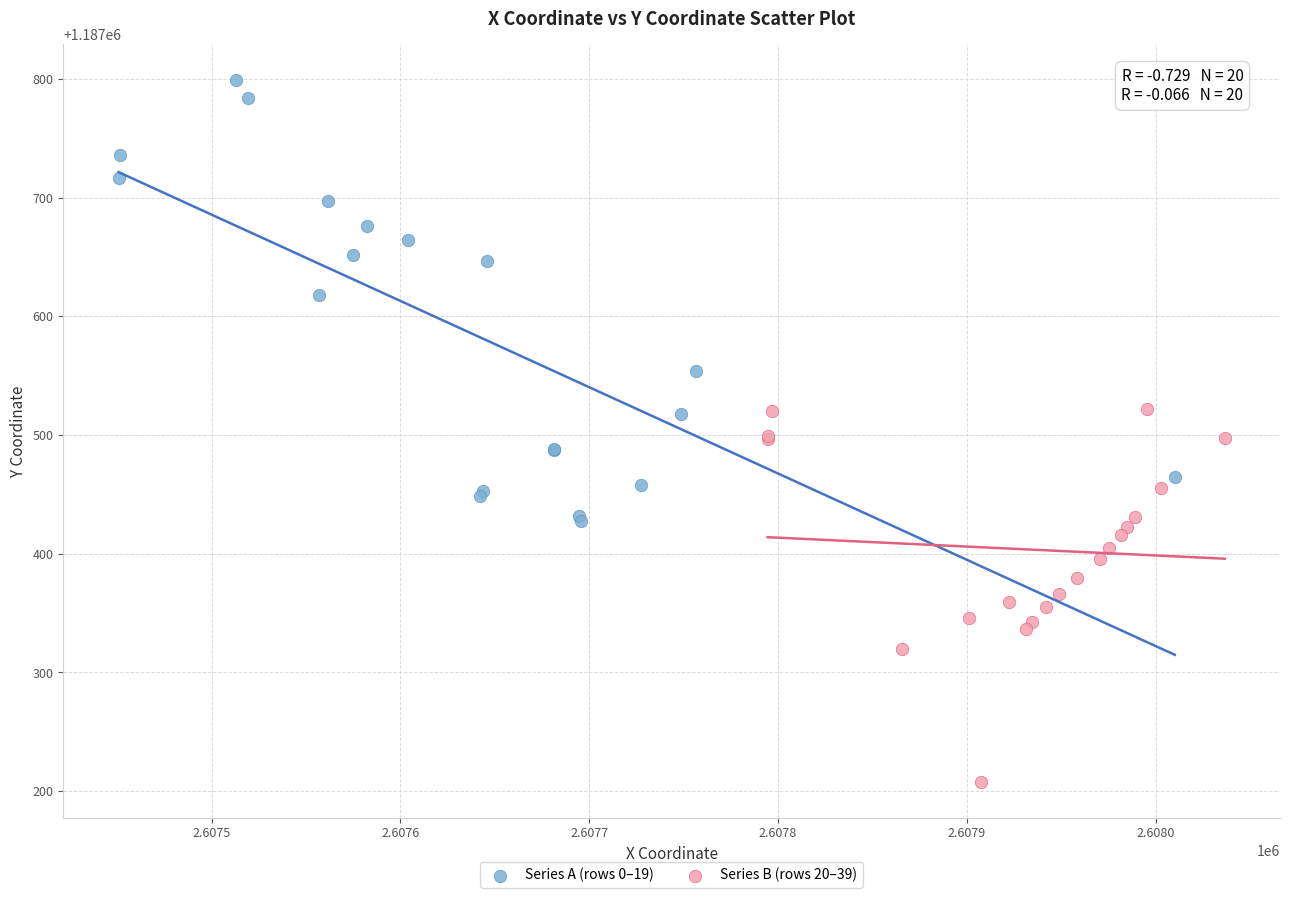

Which series reaches the minimum Y coordinate?

Series B (rows 20–39)